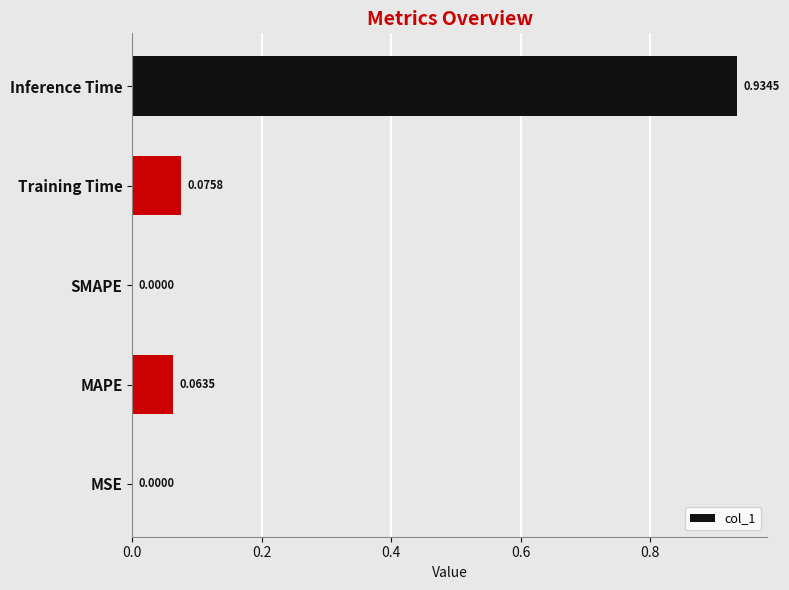

What is the change in value from MSE to Training Time?

+0.1